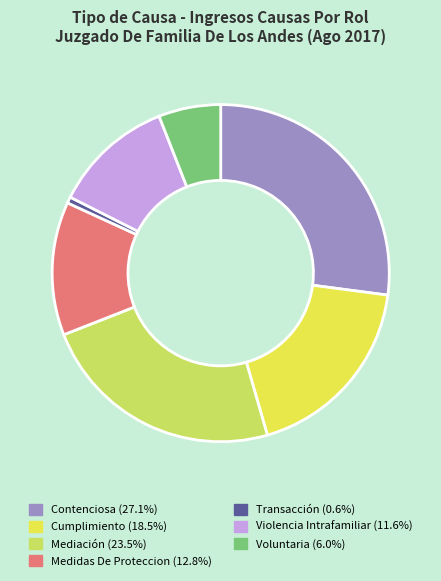

Rank the categories by value from highest to lowest.

Contenciosa, Mediación, Cumplimiento, Medidas De Proteccion, Violencia Intrafamiliar, Voluntaria, Transacción